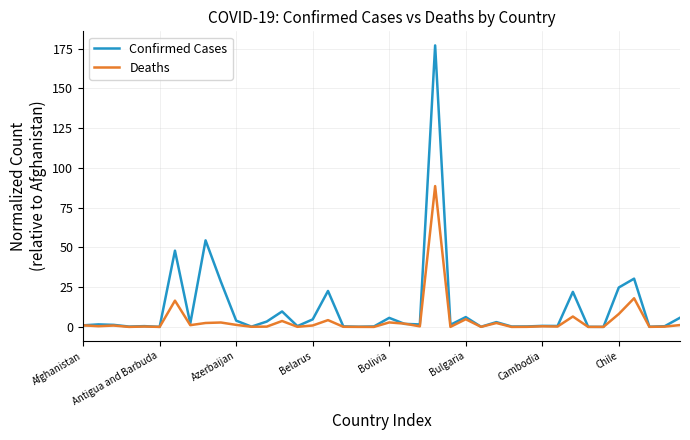

Which series has the largest range (max minus min)?

Confirmed Cases